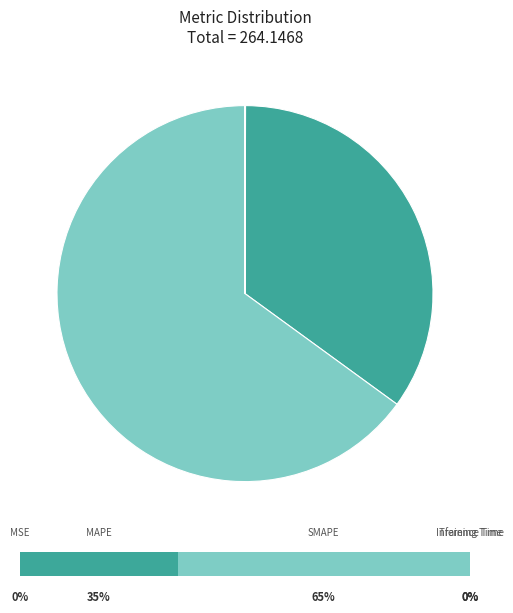

Count the number of slices in the pie.

5